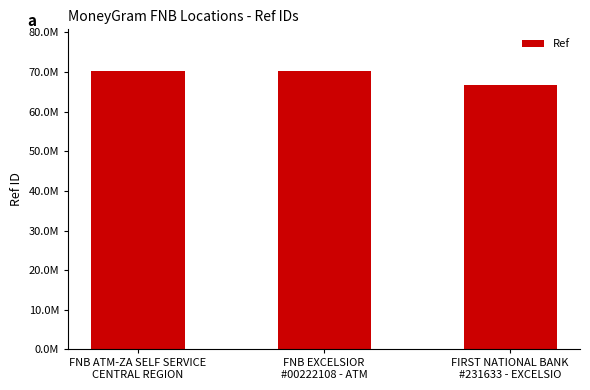

What is the minimum value shown in the chart?

66721187